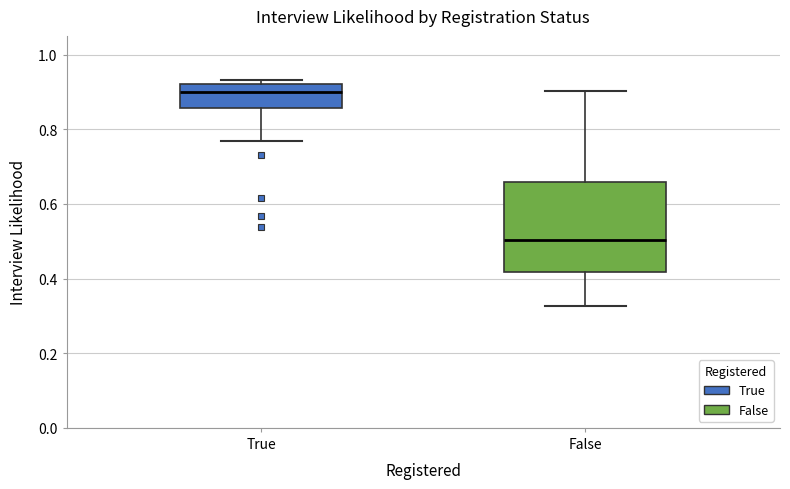

Reading left to right, read every box against the y-axis: the position of its median line, the range the box covers, and the ends of its whiskers. The values are not printed on the chart, so give them approximately, as read against the axis.

True: median 0.90, box 0.86 to 0.92, whiskers 0.76 to 0.94
False: median 0.50, box 0.42 to 0.66, whiskers 0.32 to 0.90